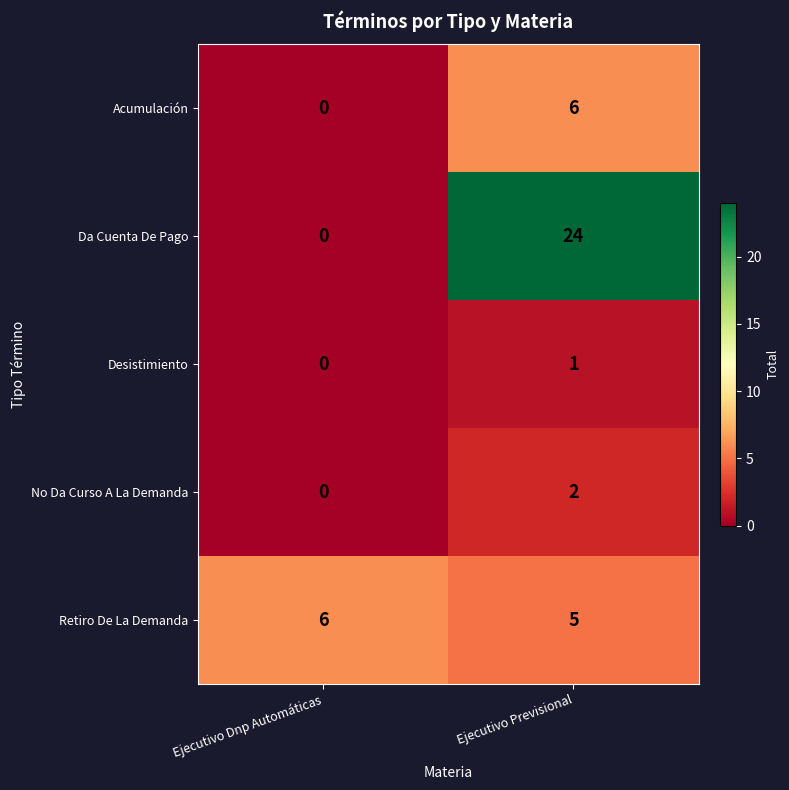

What is the total value across all series at Ejecutivo Previsional?

38